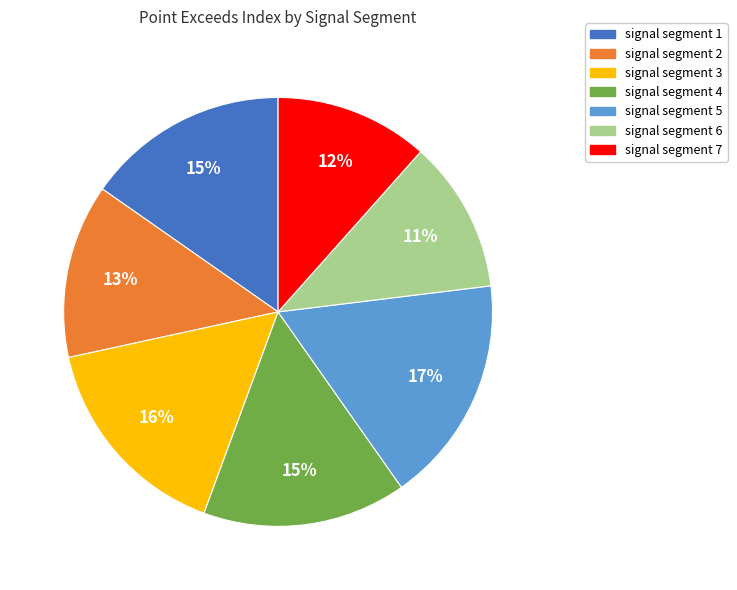

True or false: signal segment 1 accounts for 1% of the total.

False